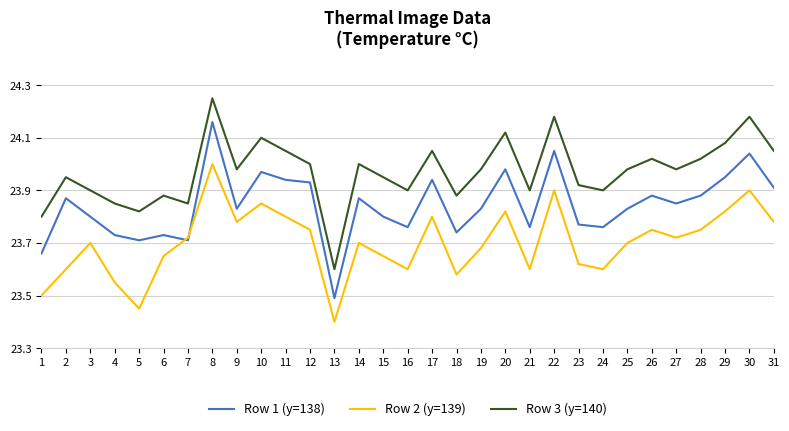

At which label is Row 1 (y=138) closest to 23?

13